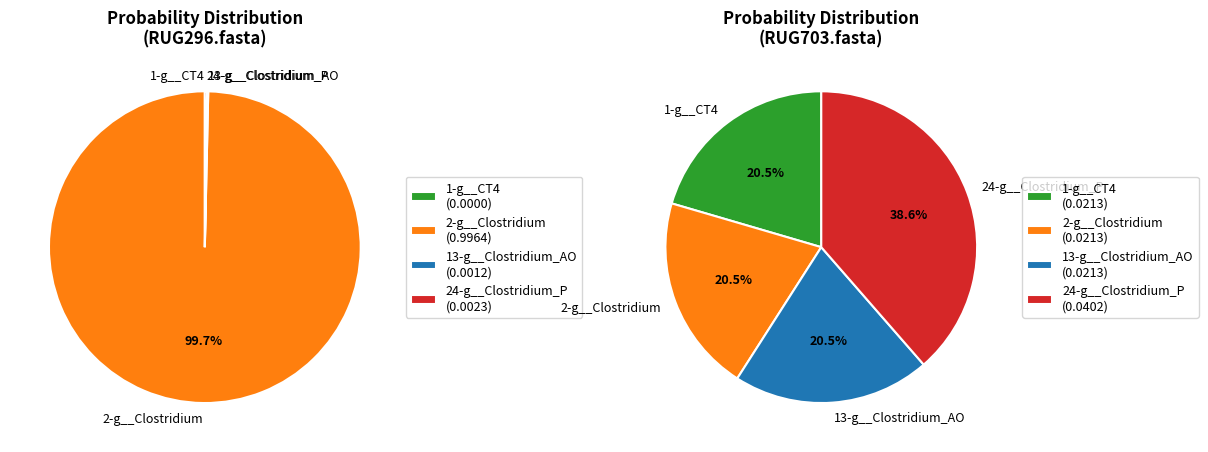

To the nearest percent, what is the difference between the largest and smallest slice percentages?

100%